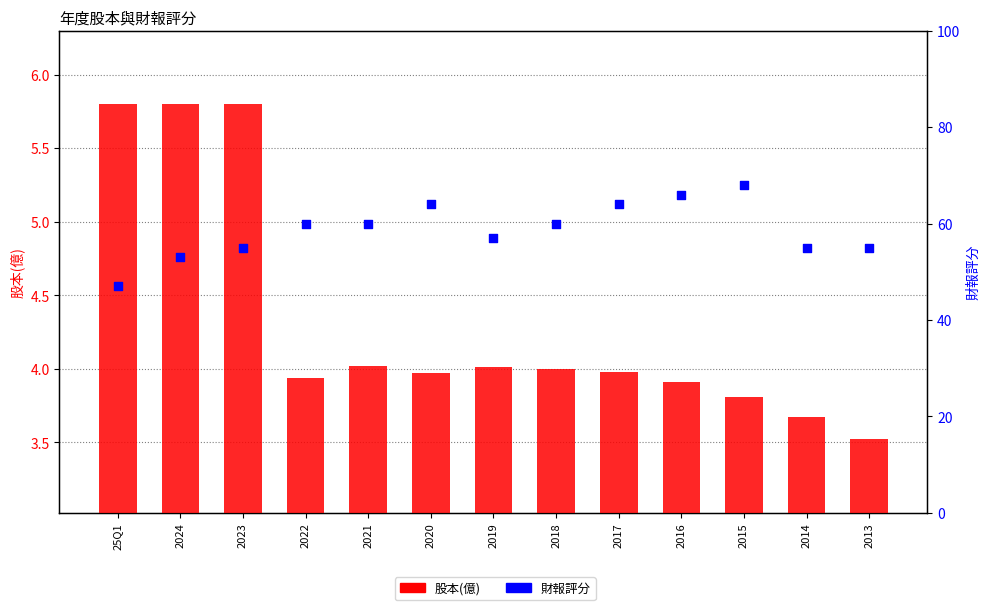

At how many categories does at least one series exceed 6?

13